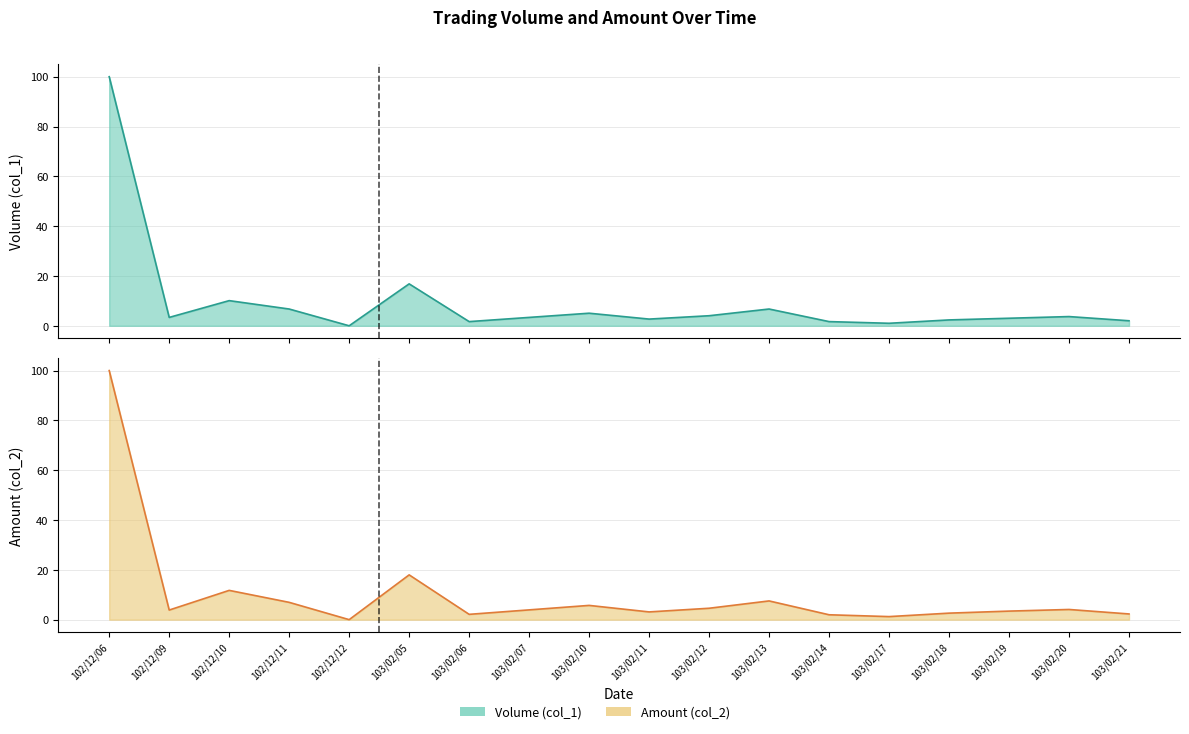

At which category does the chart reach its minimum across all series?

102/12/12